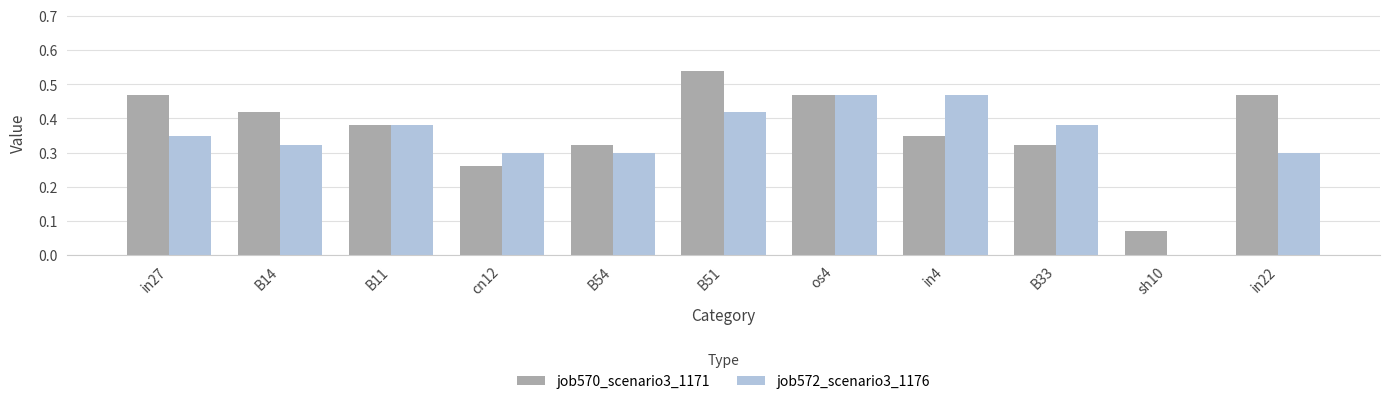

True or false: job572_scenario3_1176 has a value of 0.3 at B14.

True